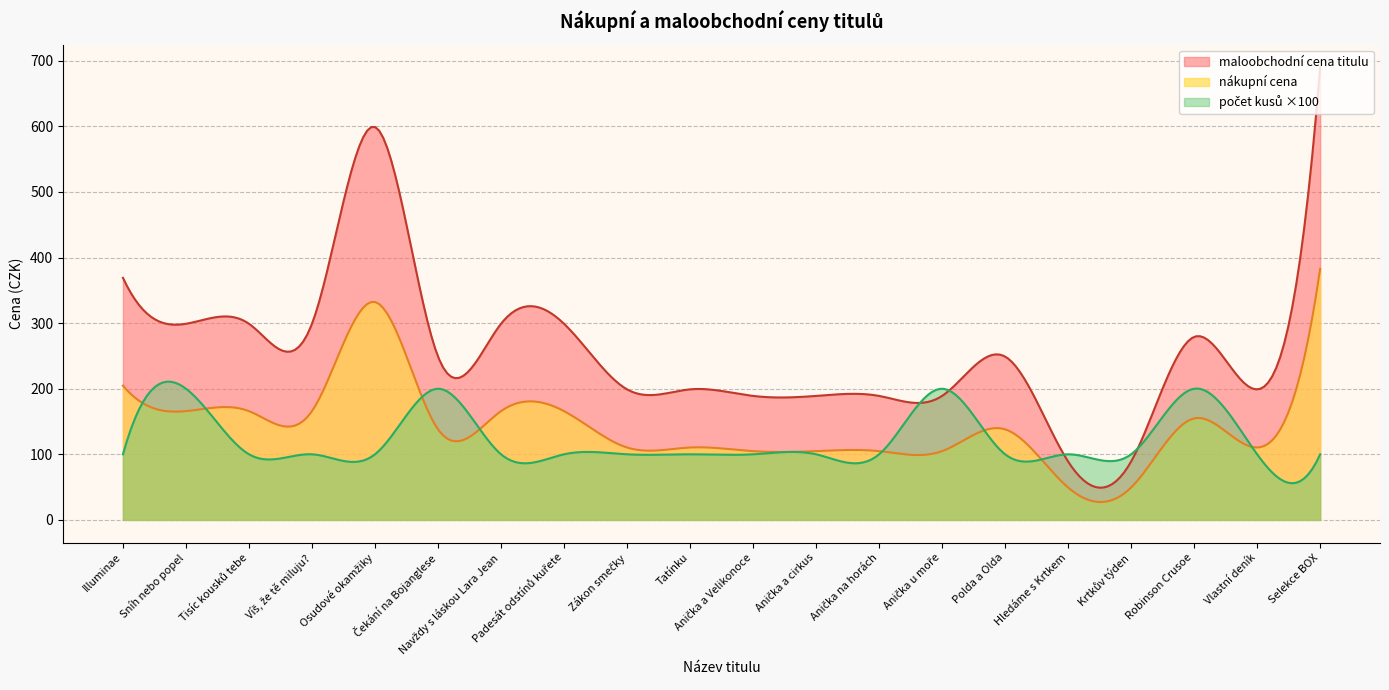

What position from the left is Zákon smečky?

9